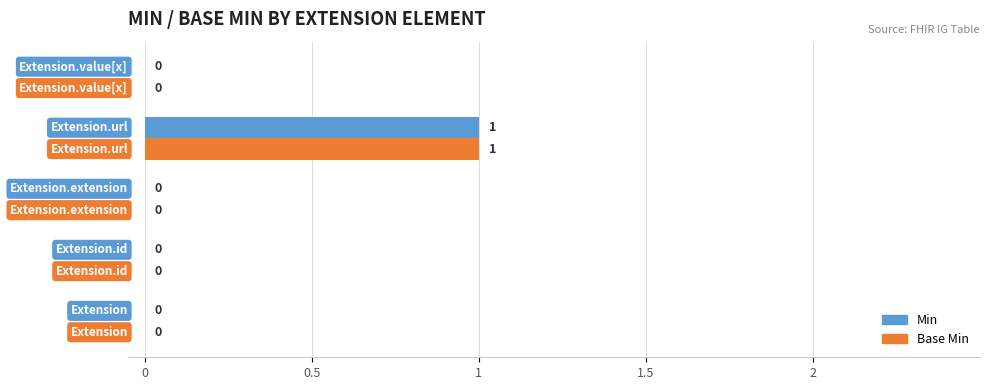

How many Base Min values are between 0 and 1?

5